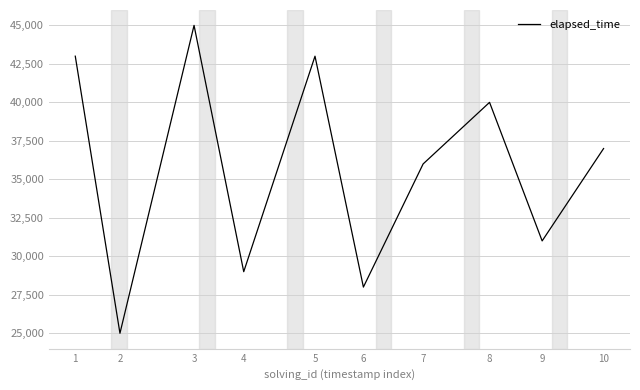

How many lines are shown in the chart?

1